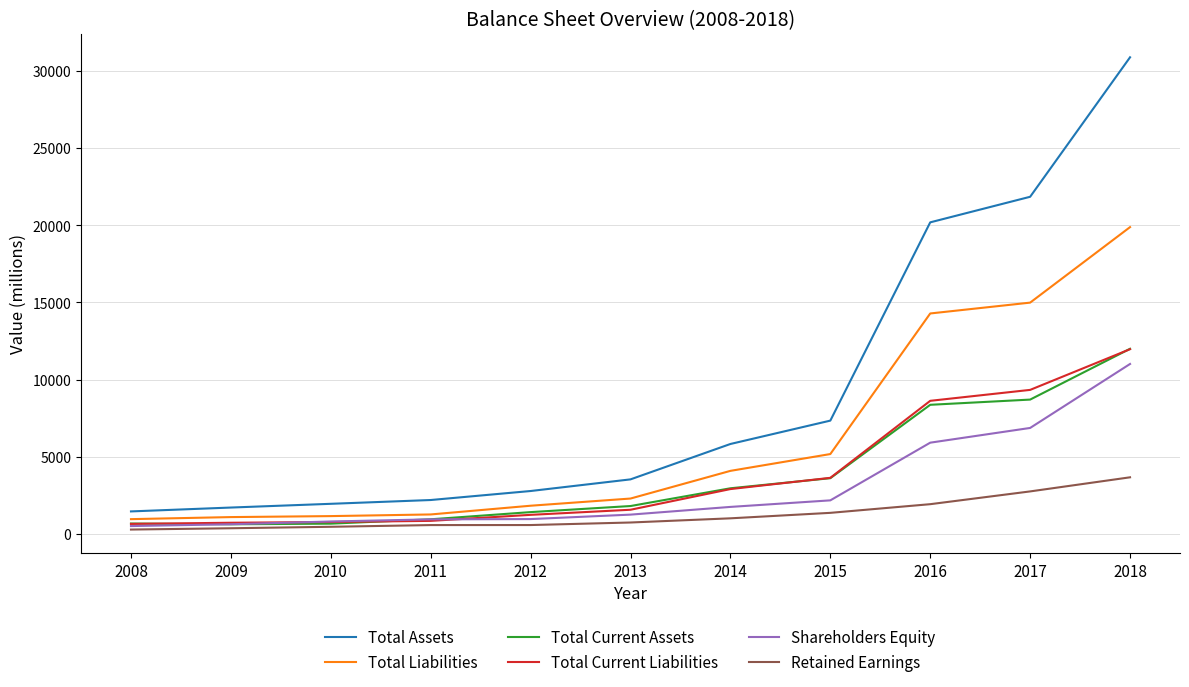

Is the value of Total Current Liabilities at 2011 greater than the value of Shareholders Equity at 2013?

No